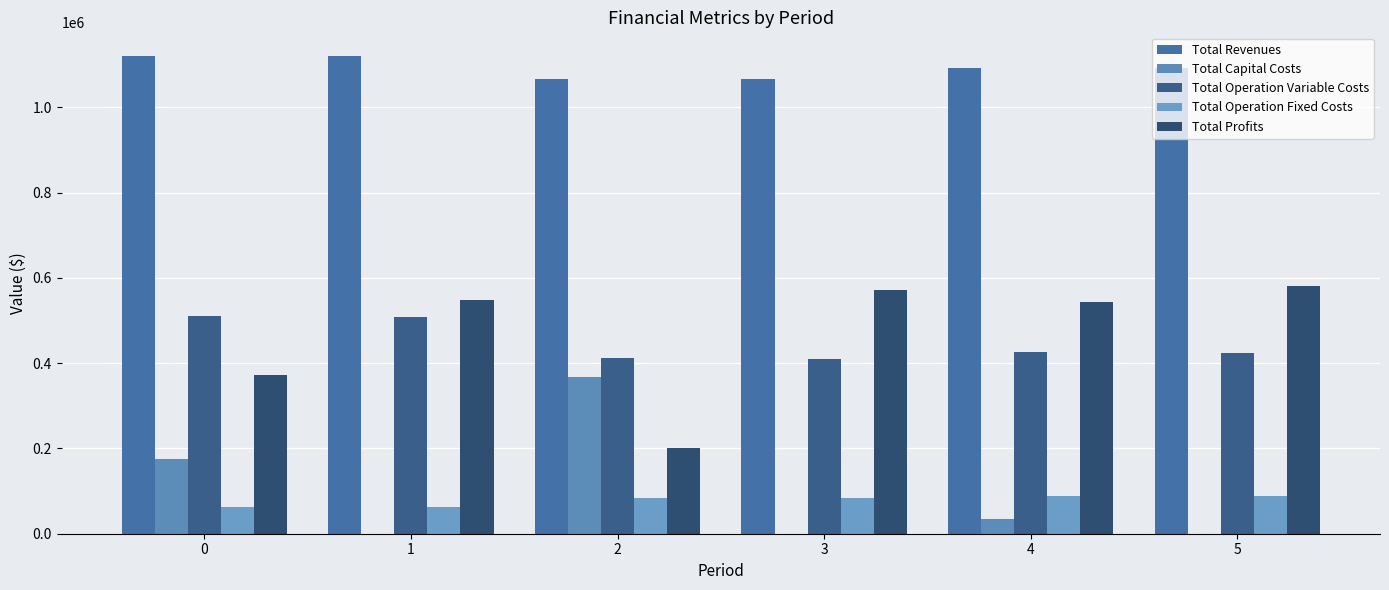

Does the chart contain stacked bars?

No